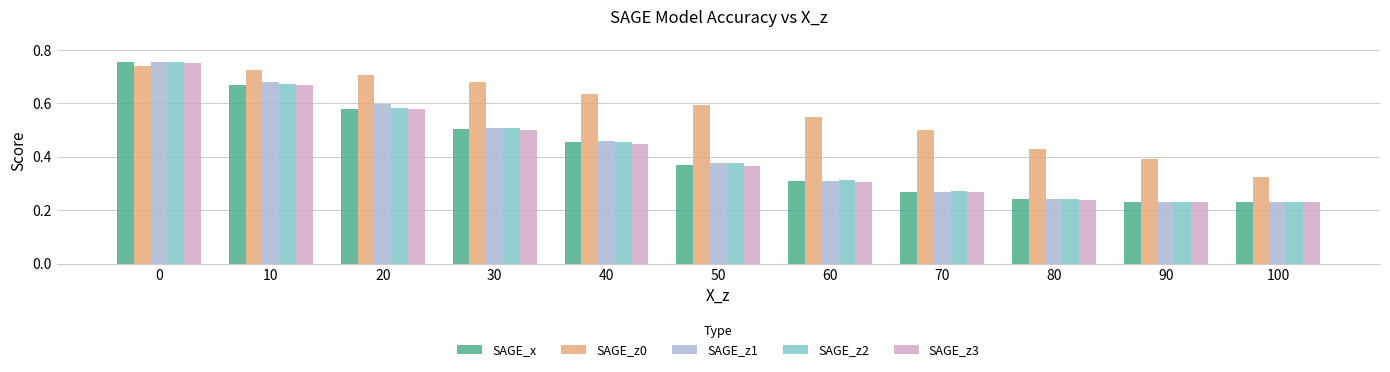

Is it true that SAGE_x equals 0.7 at 10?

True